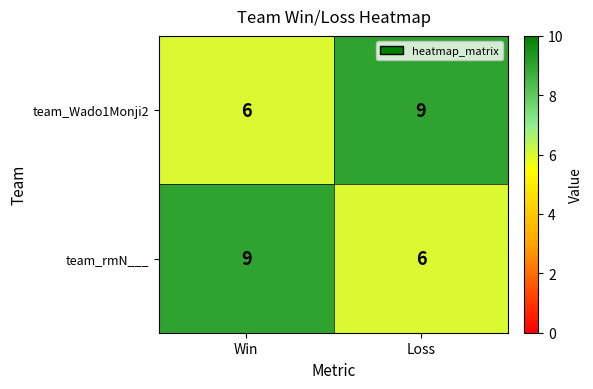

What is the total value across all series at Win?

15